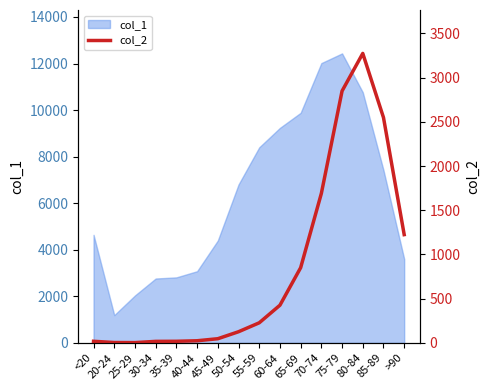

What is the label of the 6th point from the left?

40-44